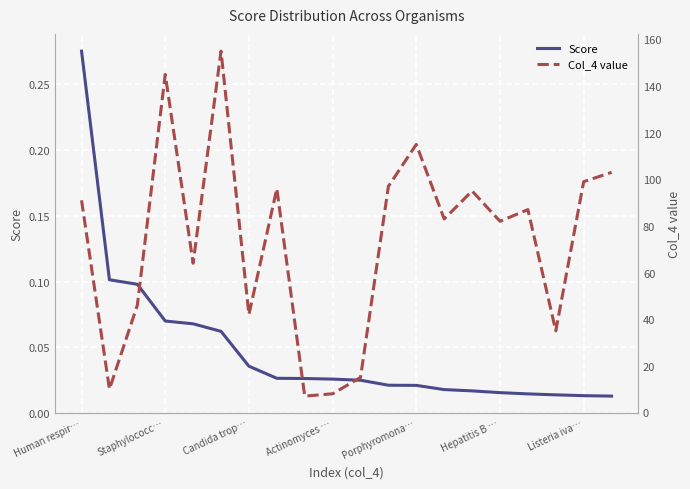

How many data points does each series have?

20